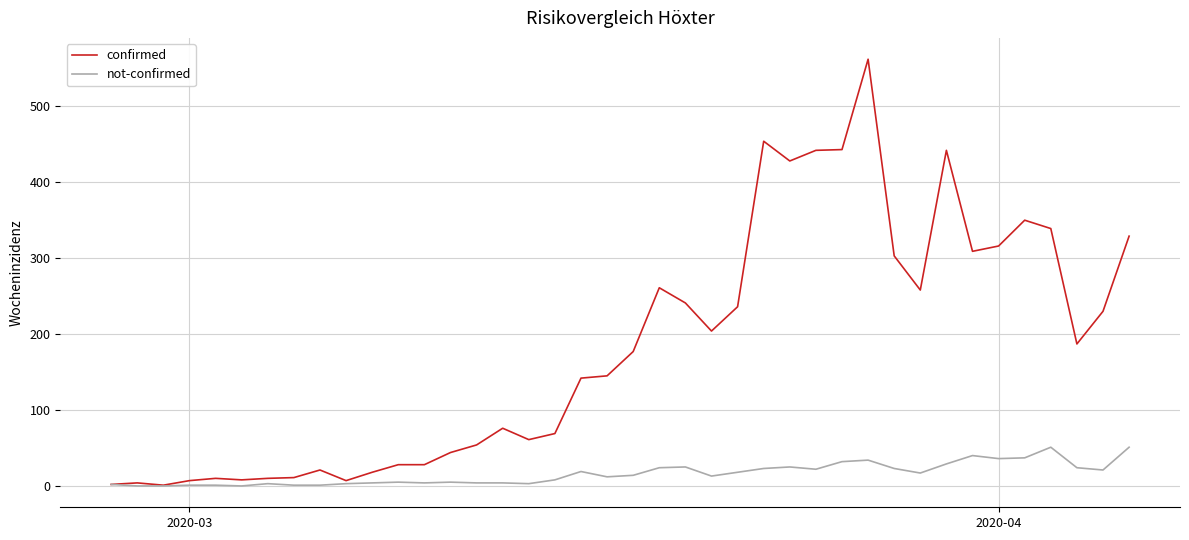

Which series has the largest total across all categories?

confirmed